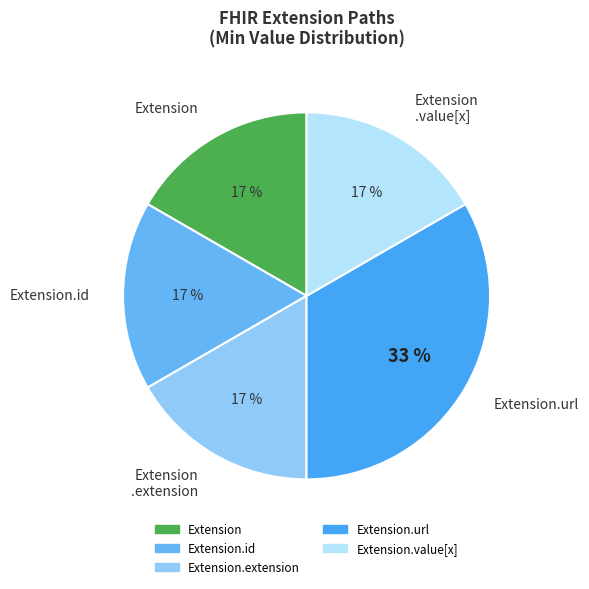

Is there a majority slice in this chart?

No